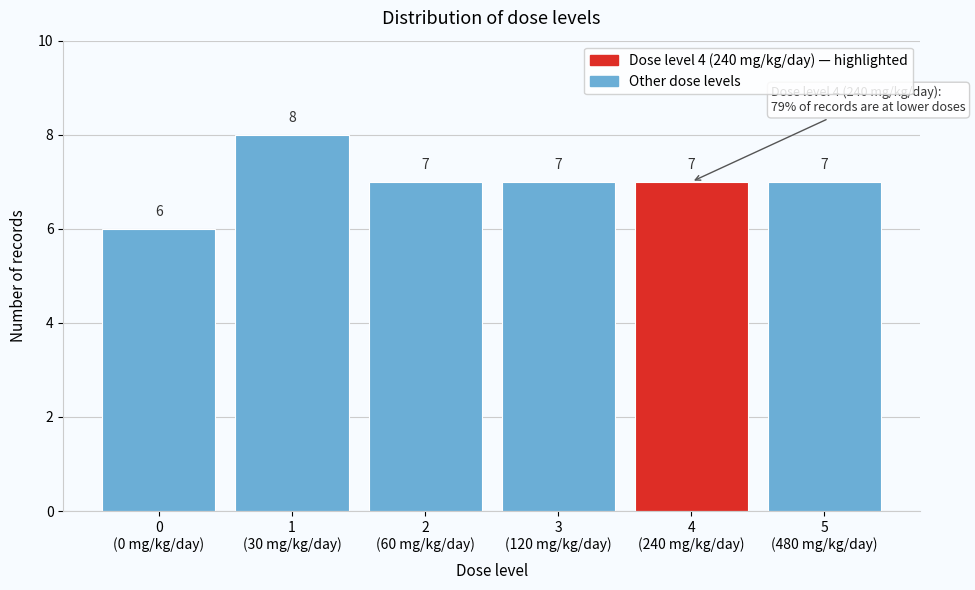

Reading left to right, list all the values displayed in this chart.

6	8	7	7	7	7